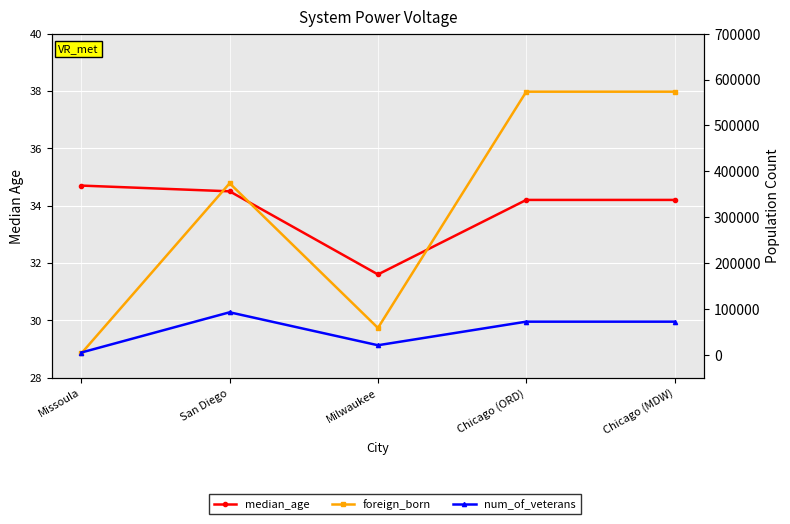

Where is the first local maximum for foreign_born?

San Diego